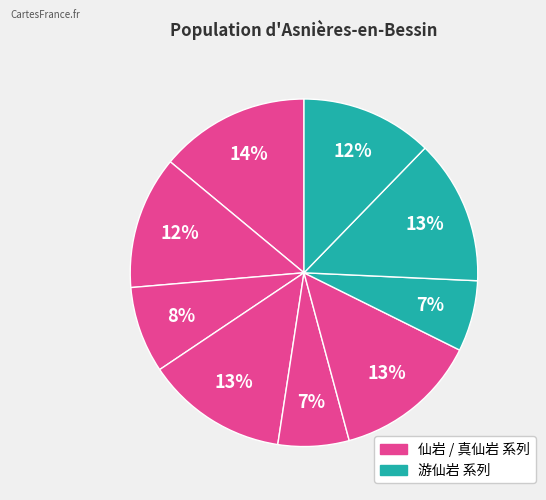

Is there any slice that represents more than half of the pie?

No